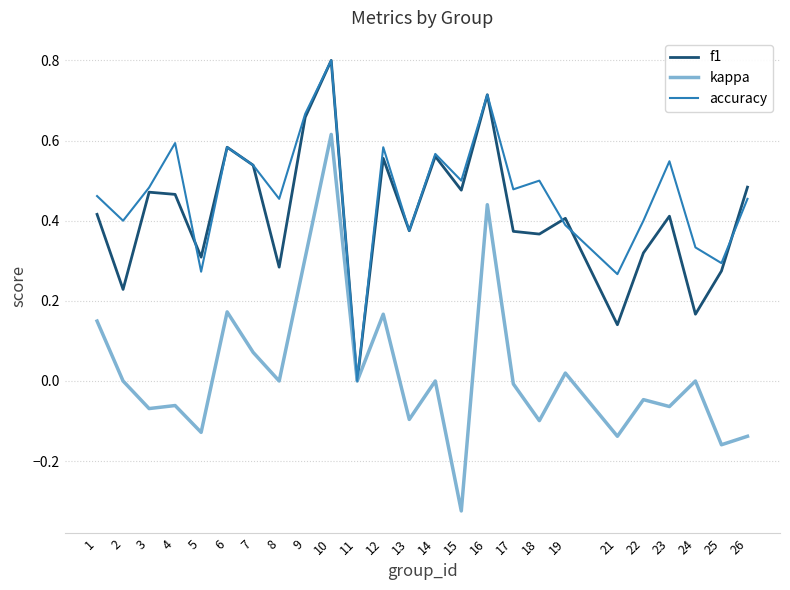

Rank the series at 23 from lowest to highest value.

kappa, f1, accuracy